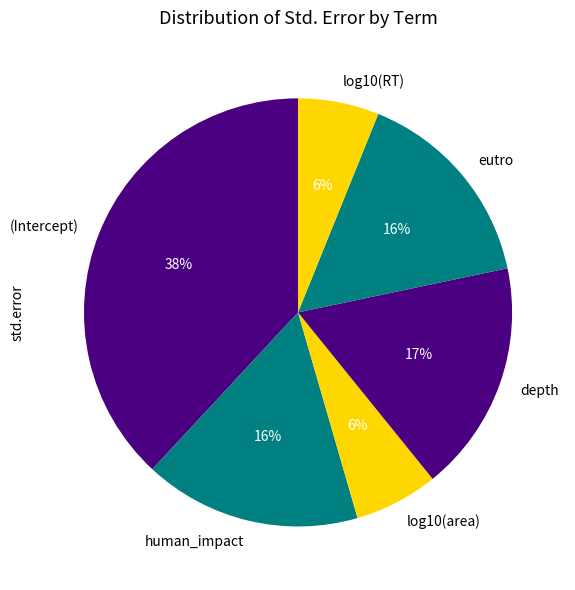

Does depth represent more than half of the total?

No